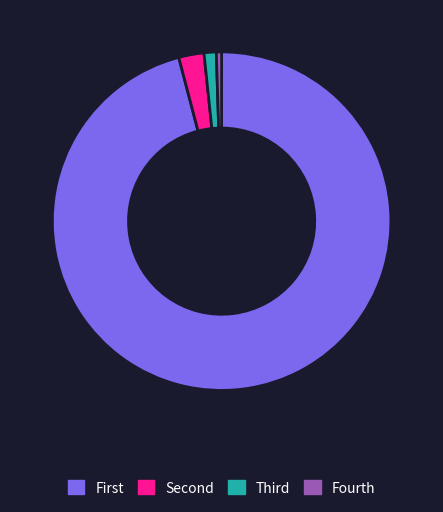

Is there a majority slice in this chart?

Yes